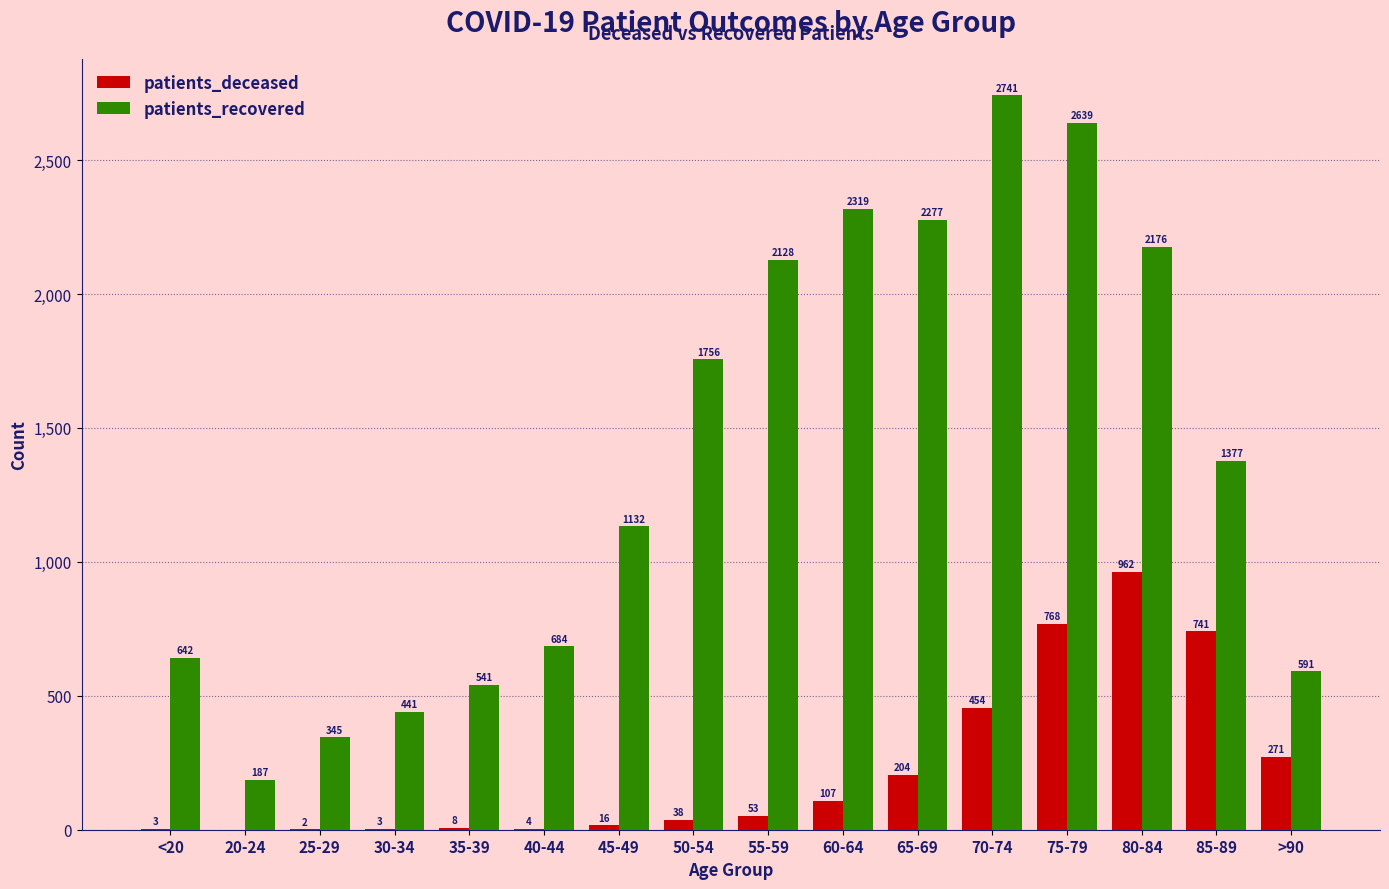

The value of patients_recovered at 60-64 is 1268. True or false?

False